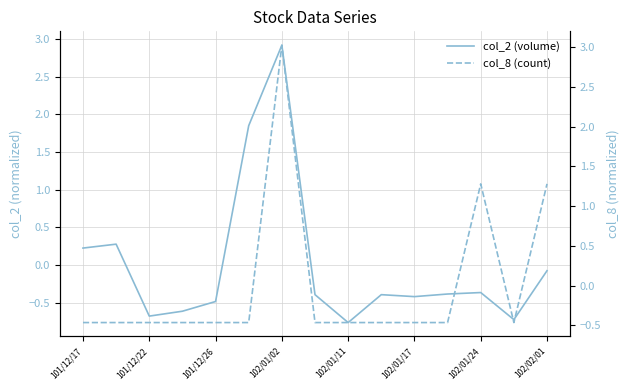

What is the minimum value for col_2 (volume)?

-0.8